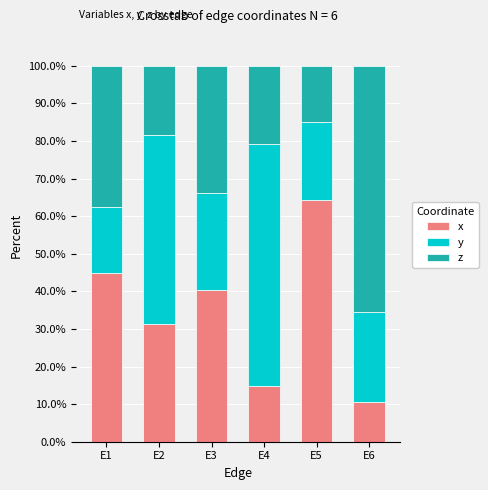

At which label does x reach its peak?

E5